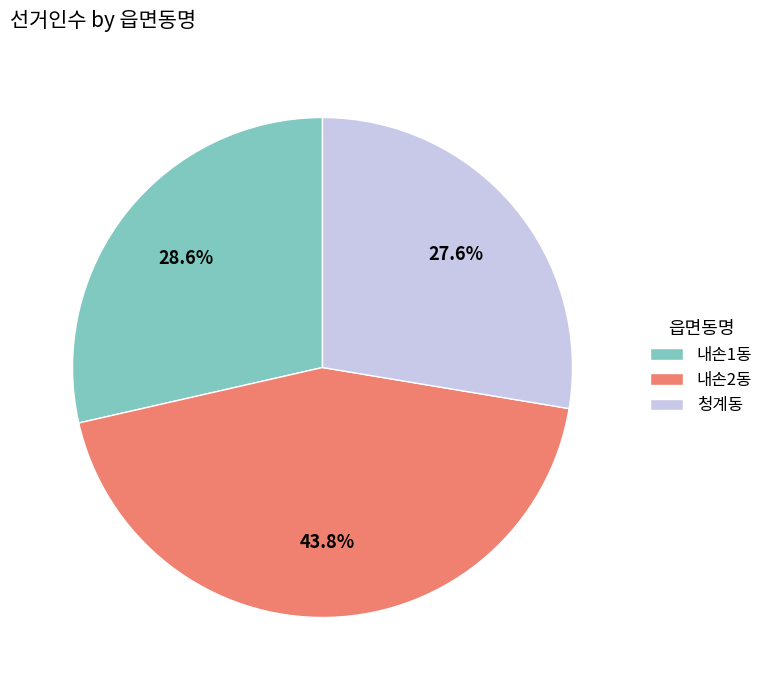

To the nearest percent, what is the combined percentage of 내손1동 and 청계동?

56%